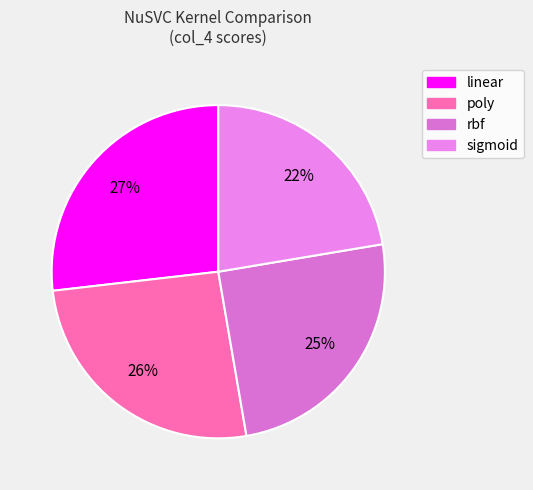

To the nearest percent, what percentage of the pie is sigmoid?

22%